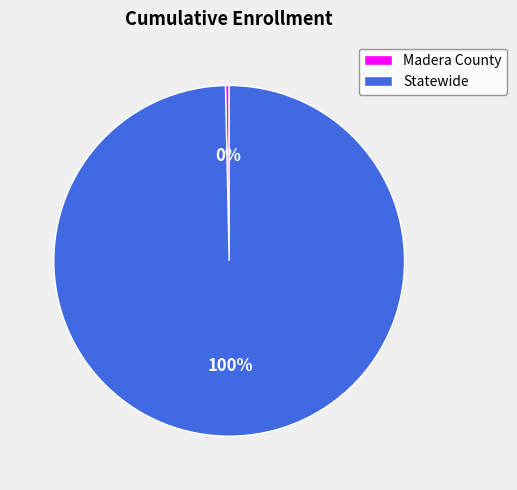

Count the number of slices in the pie.

2